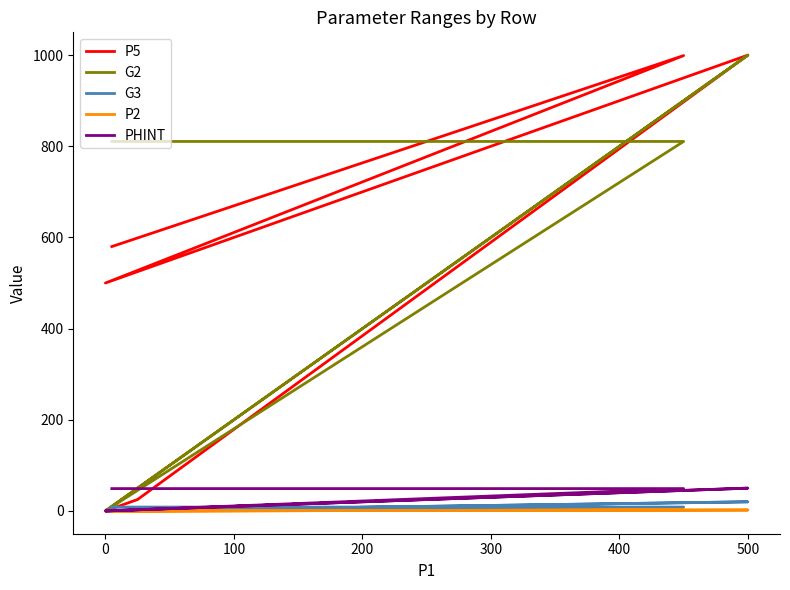

Rank the series at 0 from lowest to highest value.

P2, G3, PHINT, G2, P5